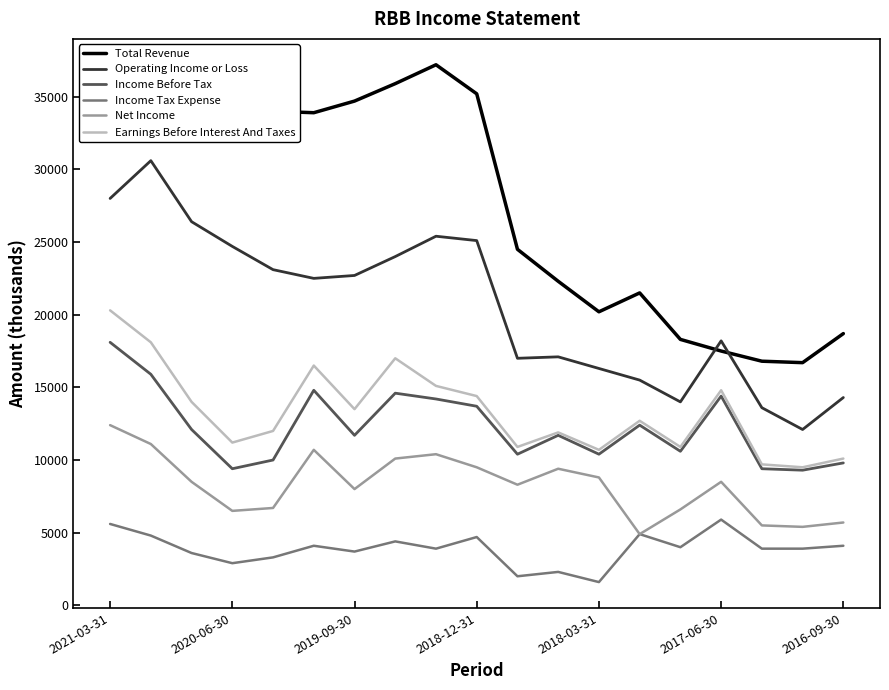

What is the minimum value shown in the chart?

1600